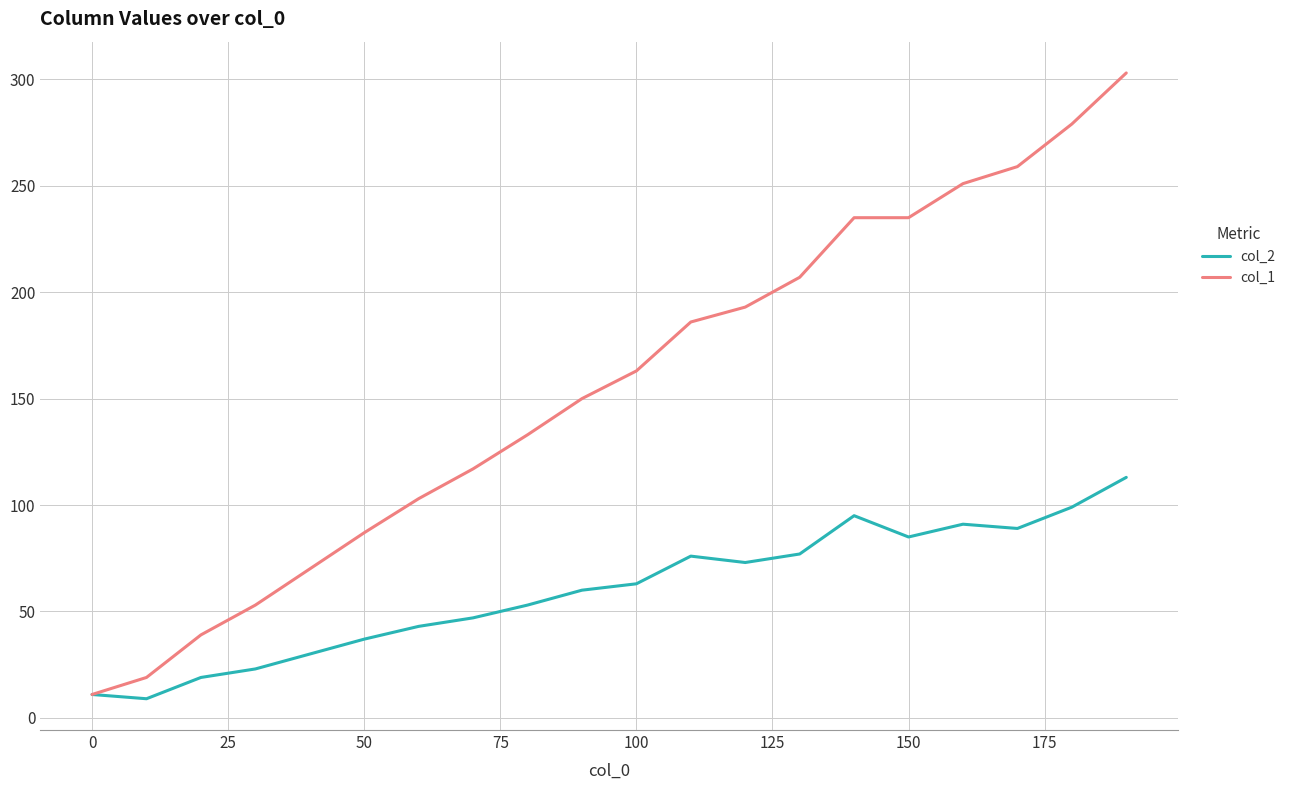

What is the maximum value shown in the chart?

303